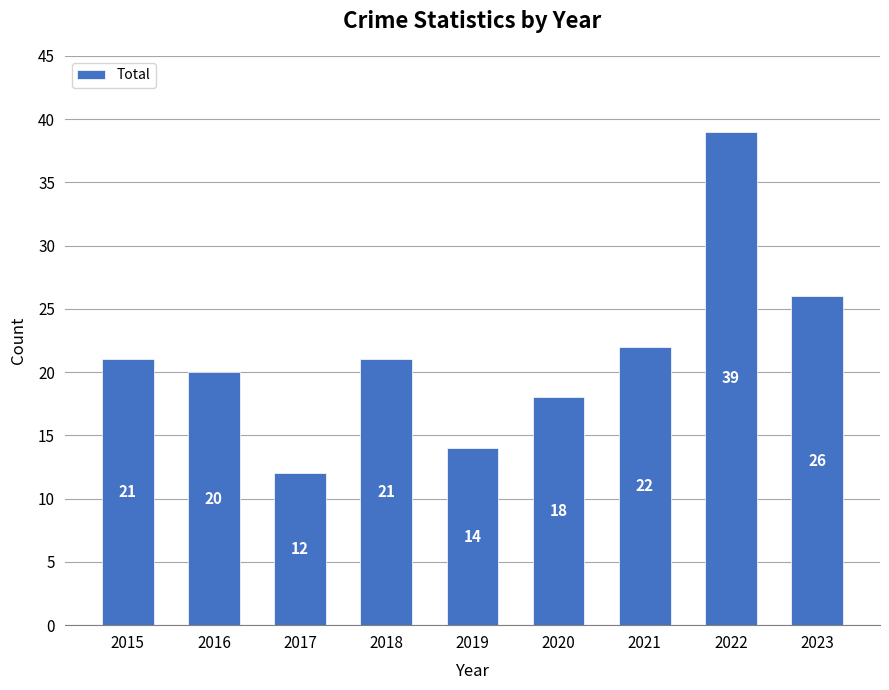

What is the change in value from 2017 to 2018?

+9